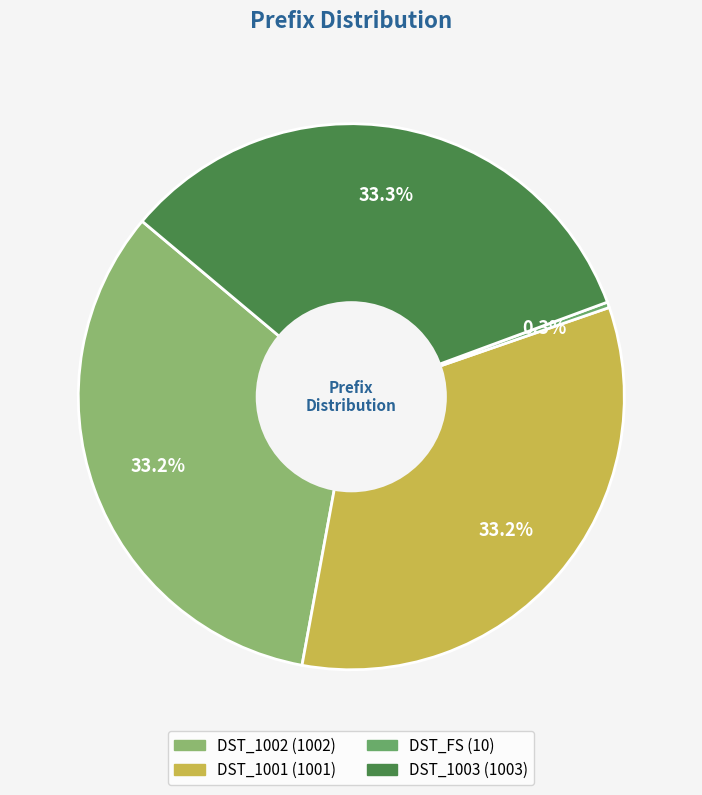

How many slices are in this pie chart?

4